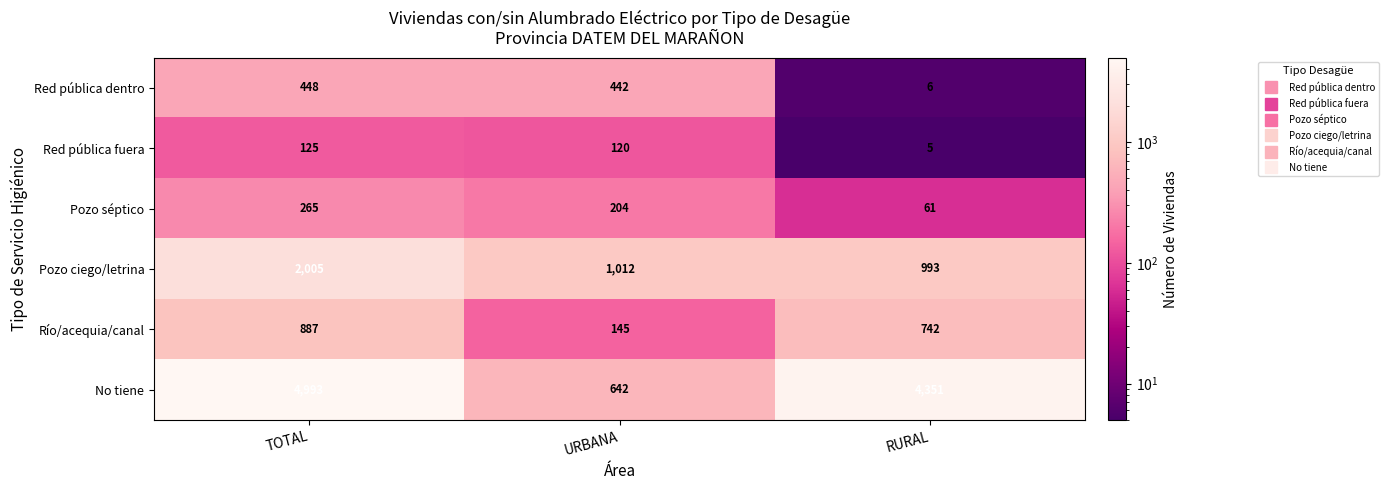

How many data points in Pozo séptico are less than 204?

1